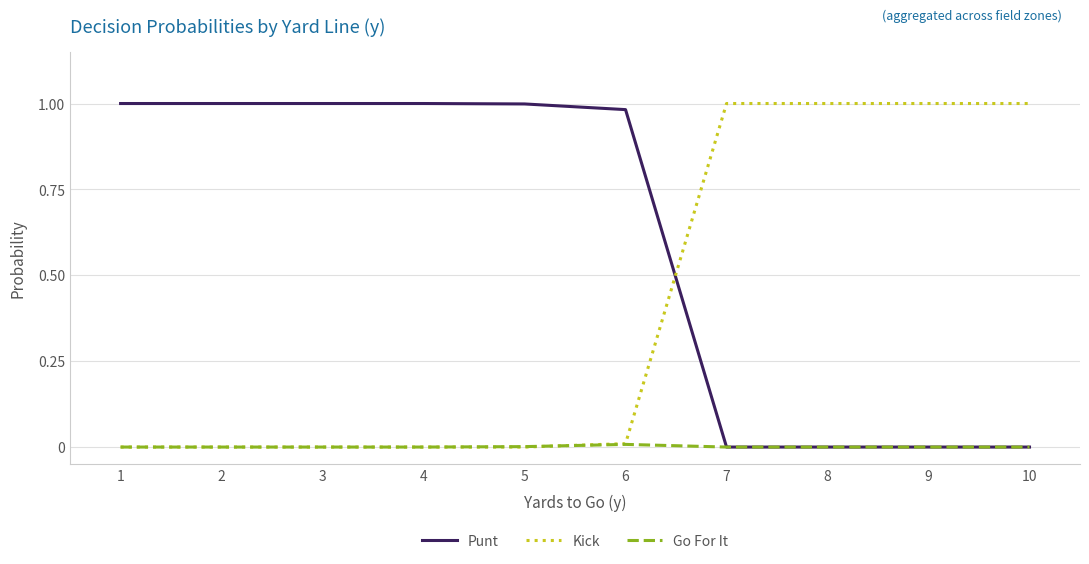

The value of Punt at 3 is 1.0. True or false?

True